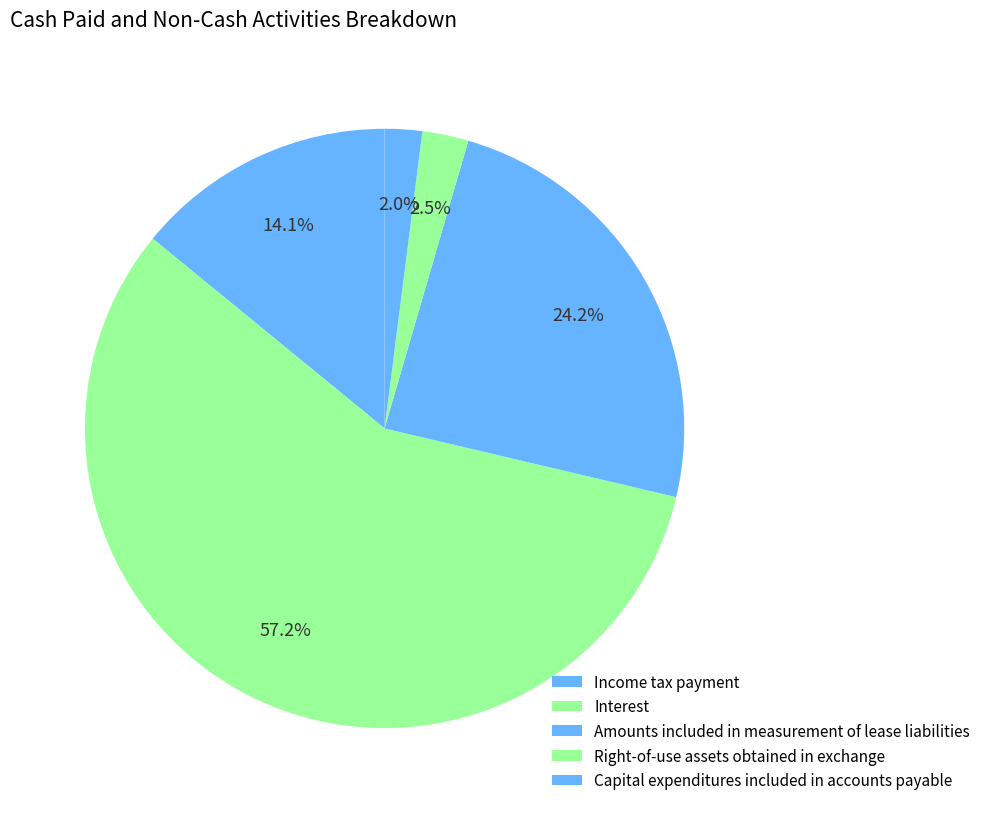

How many slices are in this pie chart?

5